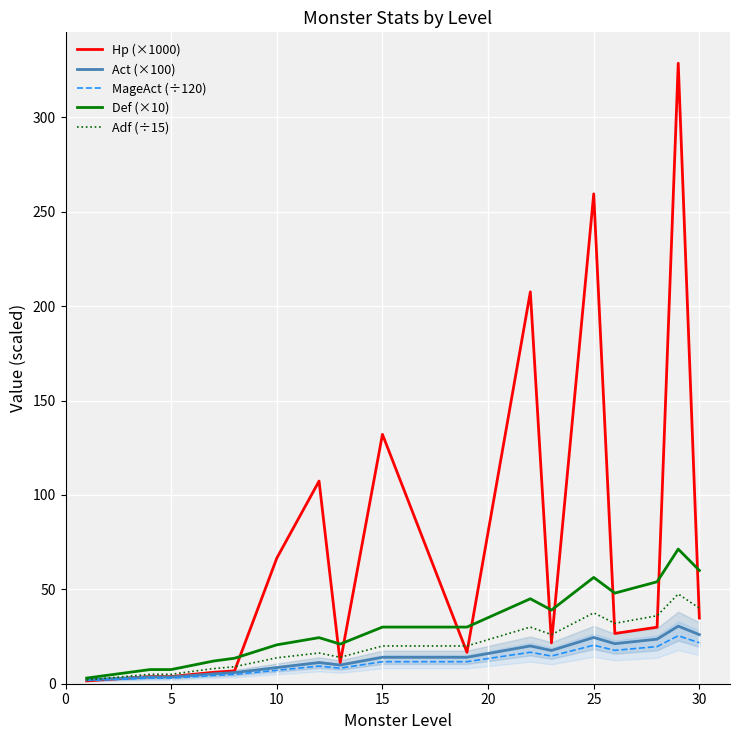

How many times do Hp (×1000) and Adf (÷15) cross each other?

10